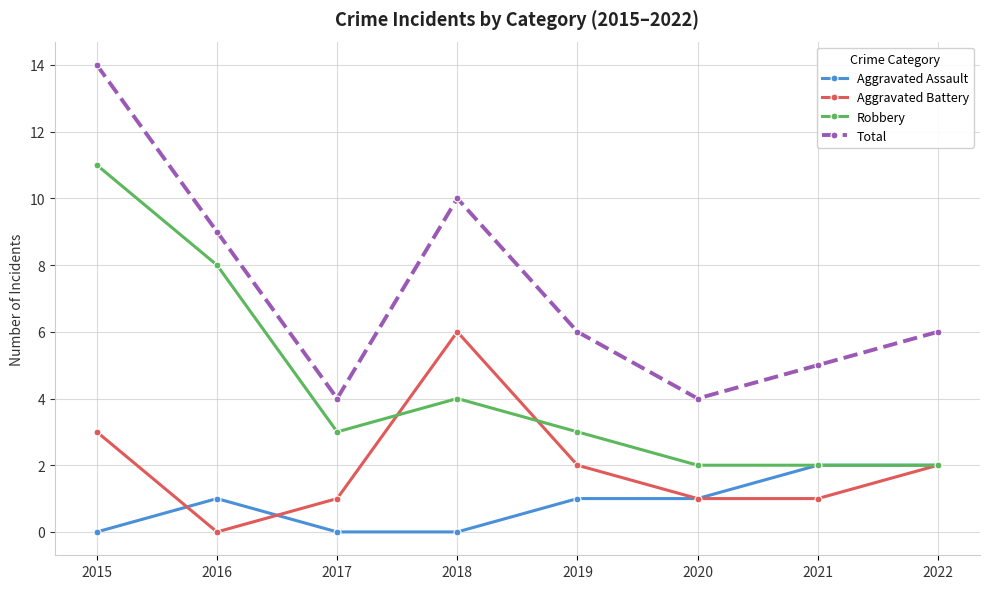

True or false: Robbery and Aggravated Battery intersect in this chart.

True